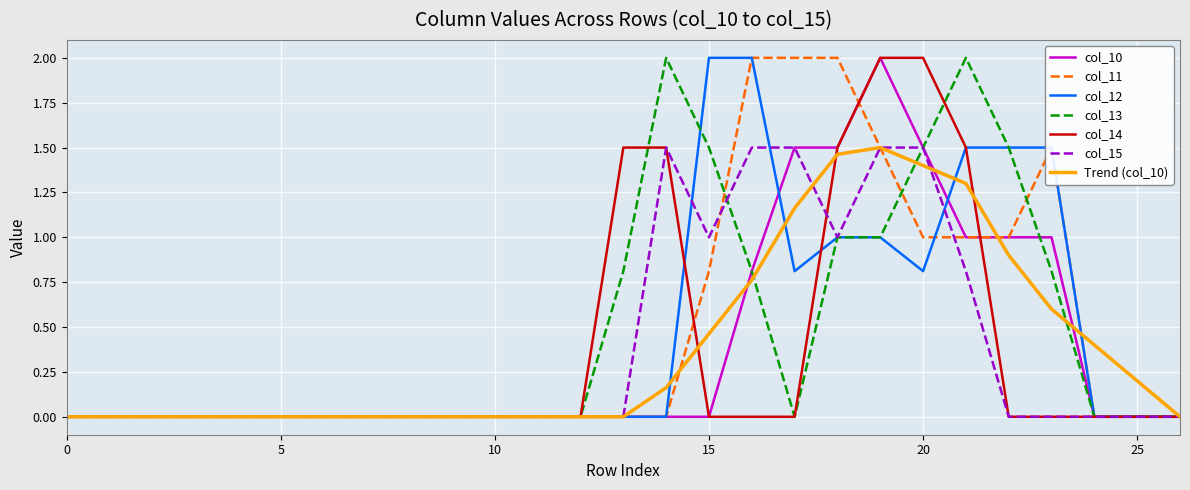

What is the highest value of the col_12 series?

2.0